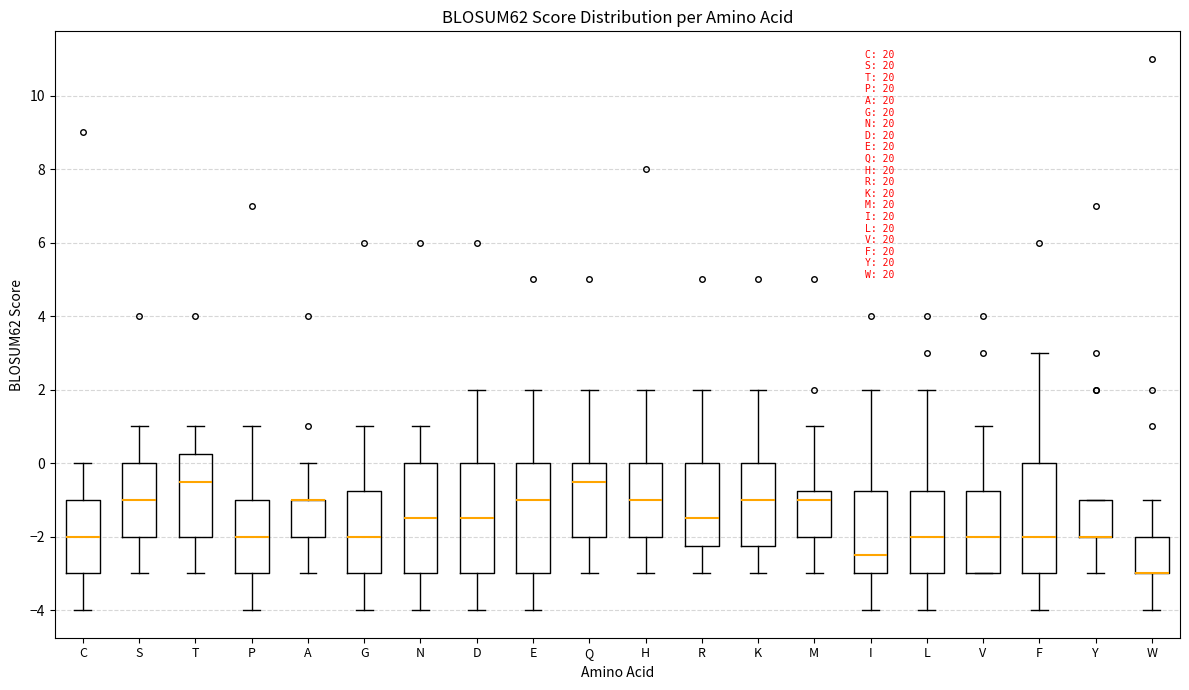

Reading left to right, read every box against the y-axis: the position of its median line, the range the box covers, and the ends of its whiskers. The values are not printed on the chart, so give them approximately, as read against the axis.

C: median -2.0, box -3.0 to -1.0, whiskers -4.0 to 0.0
S: median -1.0, box -2.0 to 0.0, whiskers -3.0 to 1.0
T: median -0.4, box -2.0 to 0.2, whiskers -3.0 to 1.0
P: median -2.0, box -3.0 to -1.0, whiskers -4.0 to 1.0
A: median -1.0 (drawn on the box's upper edge), box -2.0 to -1.0, whiskers -3.0 to 0.0
G: median -2.0, box -3.0 to -0.8, whiskers -4.0 to 1.0
N: median -1.4, box -3.0 to 0.0, whiskers -4.0 to 1.0
D: median -1.4, box -3.0 to 0.0, whiskers -4.0 to 2.0
E: median -1.0, box -3.0 to 0.0, whiskers -4.0 to 2.0
Q: median -0.4, box -2.0 to 0.0, whiskers -3.0 to 2.0
H: median -1.0, box -2.0 to 0.0, whiskers -3.0 to 2.0
R: median -1.4, box -2.2 to 0.0, whiskers -3.0 to 2.0
K: median -1.0, box -2.2 to 0.0, whiskers -3.0 to 2.0
M: median -1.0, box -2.0 to -0.8, whiskers -3.0 to 1.0
I: median -2.4, box -3.0 to -0.8, whiskers -4.0 to 2.0
L: median -2.0, box -3.0 to -0.8, whiskers -4.0 to 2.0
V: median -2.0, box -3.0 to -0.8, whiskers -3.0 to 1.0
F: median -2.0, box -3.0 to 0.0, whiskers -4.0 to 3.0
Y: median -2.0 (drawn on the box's lower edge), box -2.0 to -1.0, whiskers -3.0 to -1.0
W: median -3.0 (drawn on the box's lower edge), box -3.0 to -2.0, whiskers -4.0 to -1.0